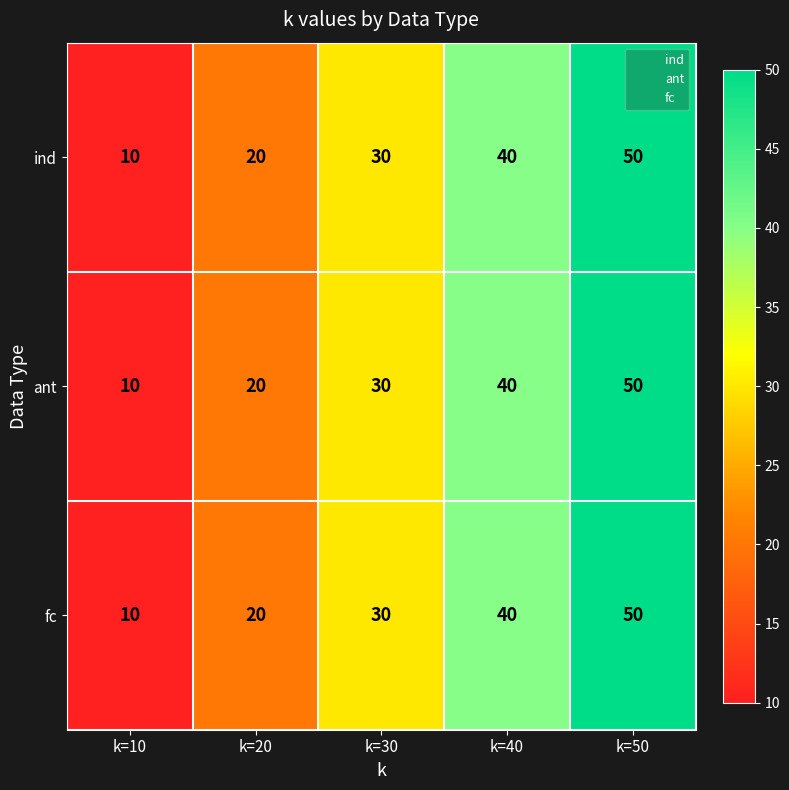

What is the sum of the fc values at k=50 and k=40?

90